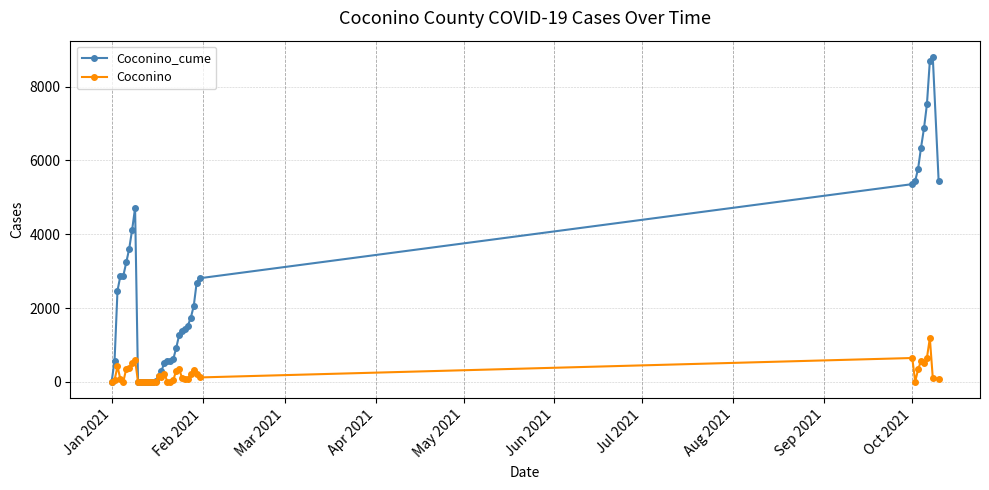

True or false: Coconino_cume has more than 1 interior local peaks.

True